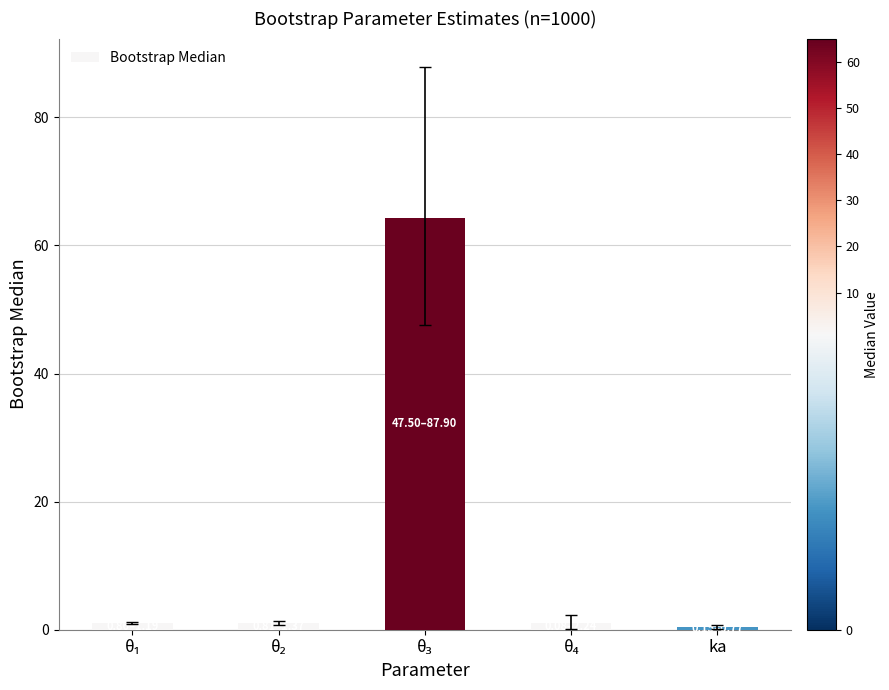

What is the sum of all values?

67.9